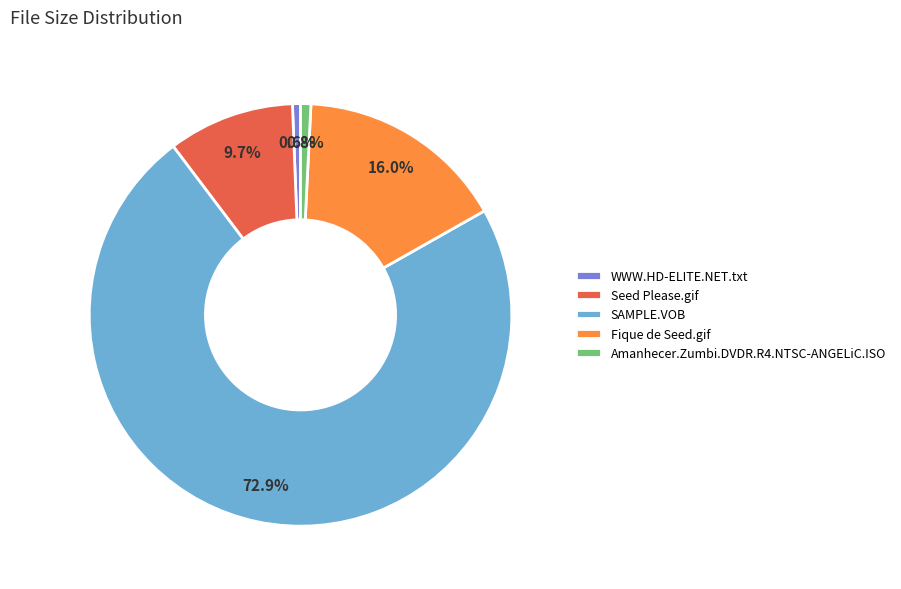

Combined, do Fique de Seed.gif and SAMPLE.VOB account for over 50%?

Yes